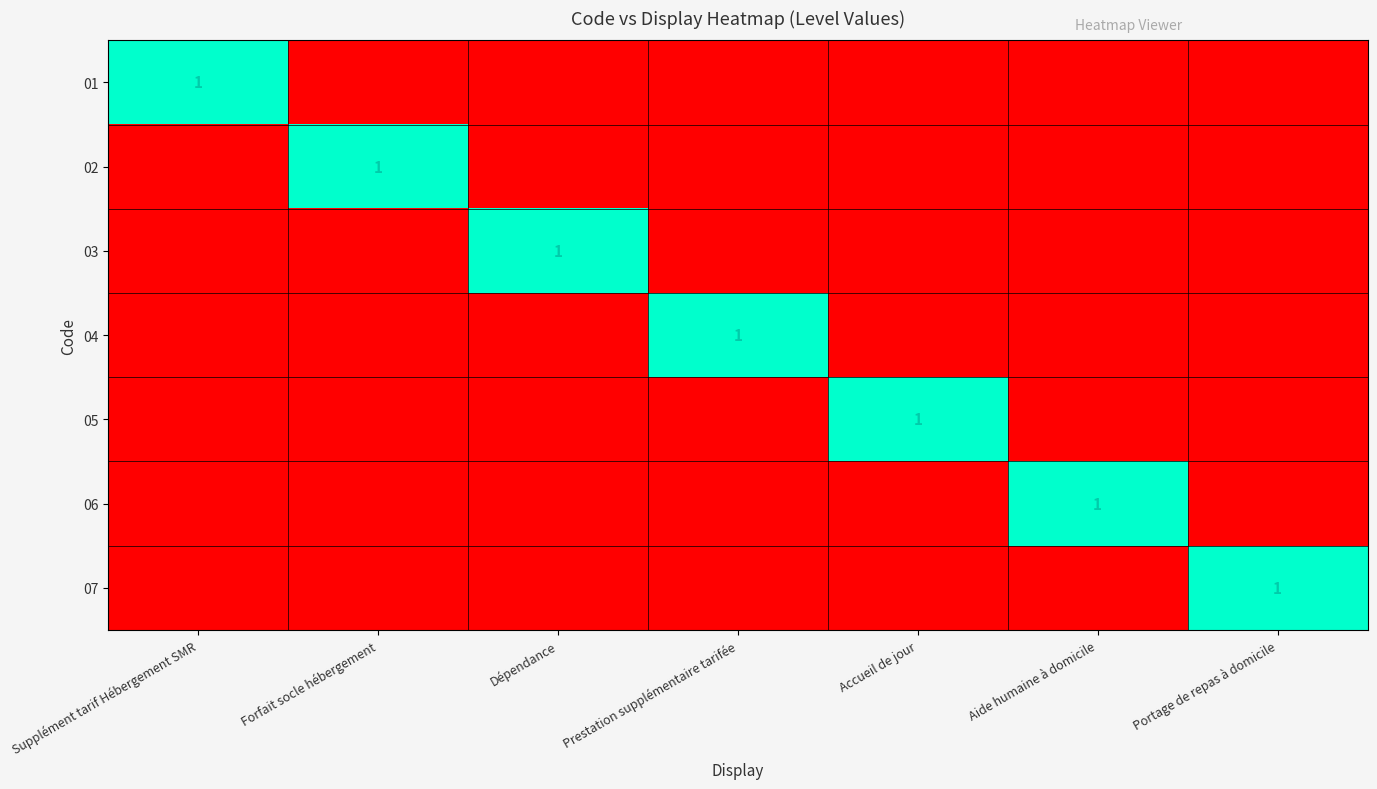

Which has a higher value, Accueil de jour or Supplément tarif Hébergement SMR?

Supplément tarif Hébergement SMR